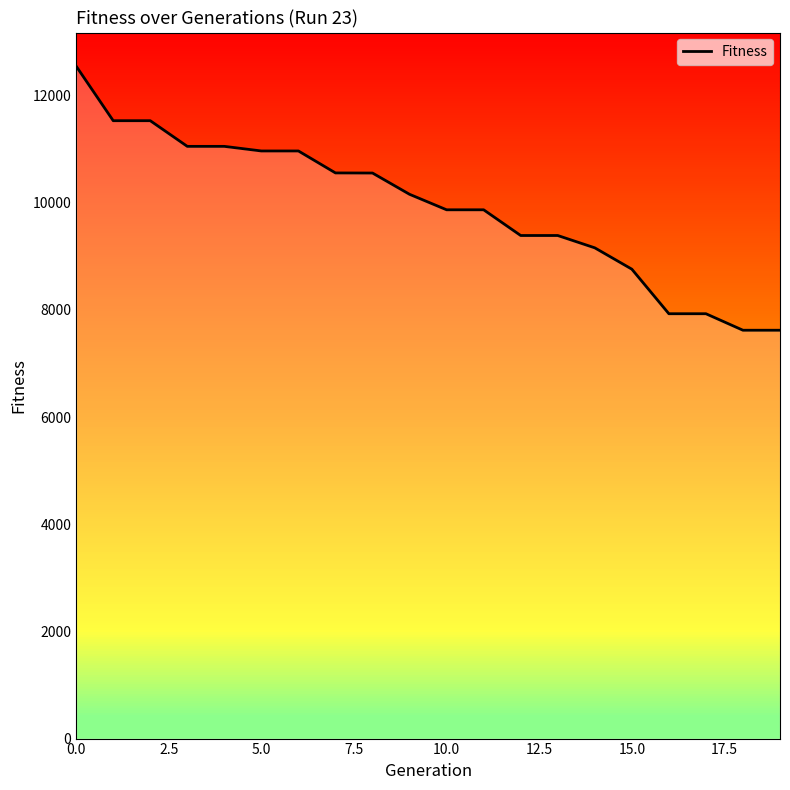

What is the lowest value of the Fitness series?

7622